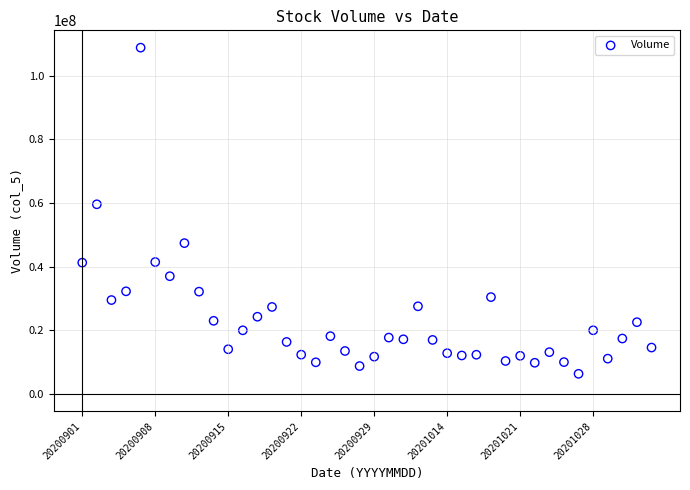

What Y value in the scatter plot is closest to 57565918?

59591388